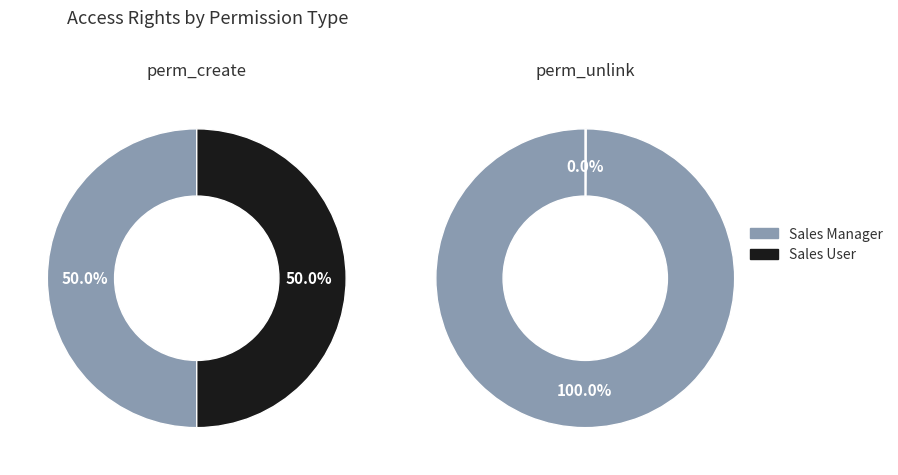

How many slices are in this pie chart?

2